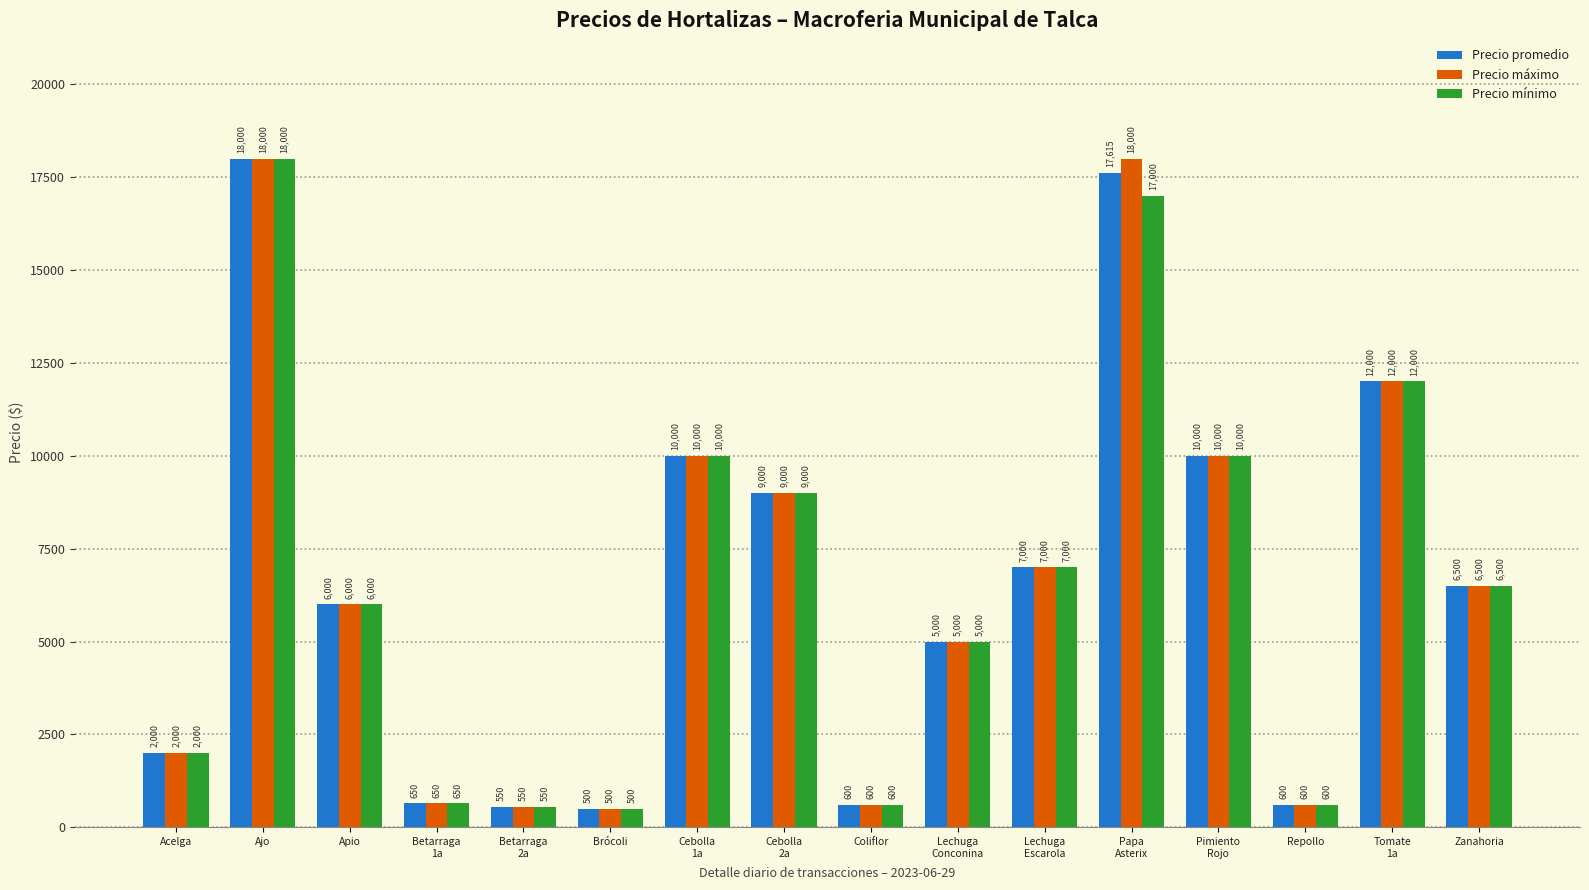

Reading left to right, transcribe all the data shown in this chart.

Precio promedio: 2000	18000	6000	650	550	500	10000	9000	600	5000	7000	17615	10000	600	12000	6500
Precio máximo: 2000	18000	6000	650	550	500	10000	9000	600	5000	7000	18000	10000	600	12000	6500
Precio mínimo: 2000	18000	6000	650	550	500	10000	9000	600	5000	7000	17000	10000	600	12000	6500